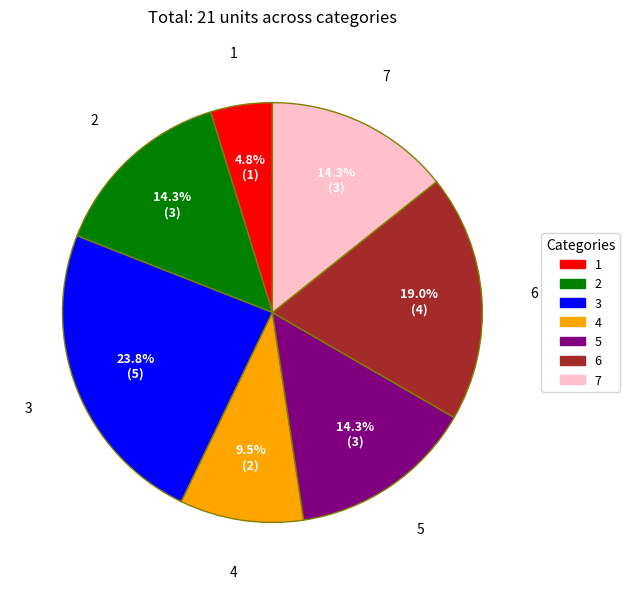

Which slice is the largest?

3